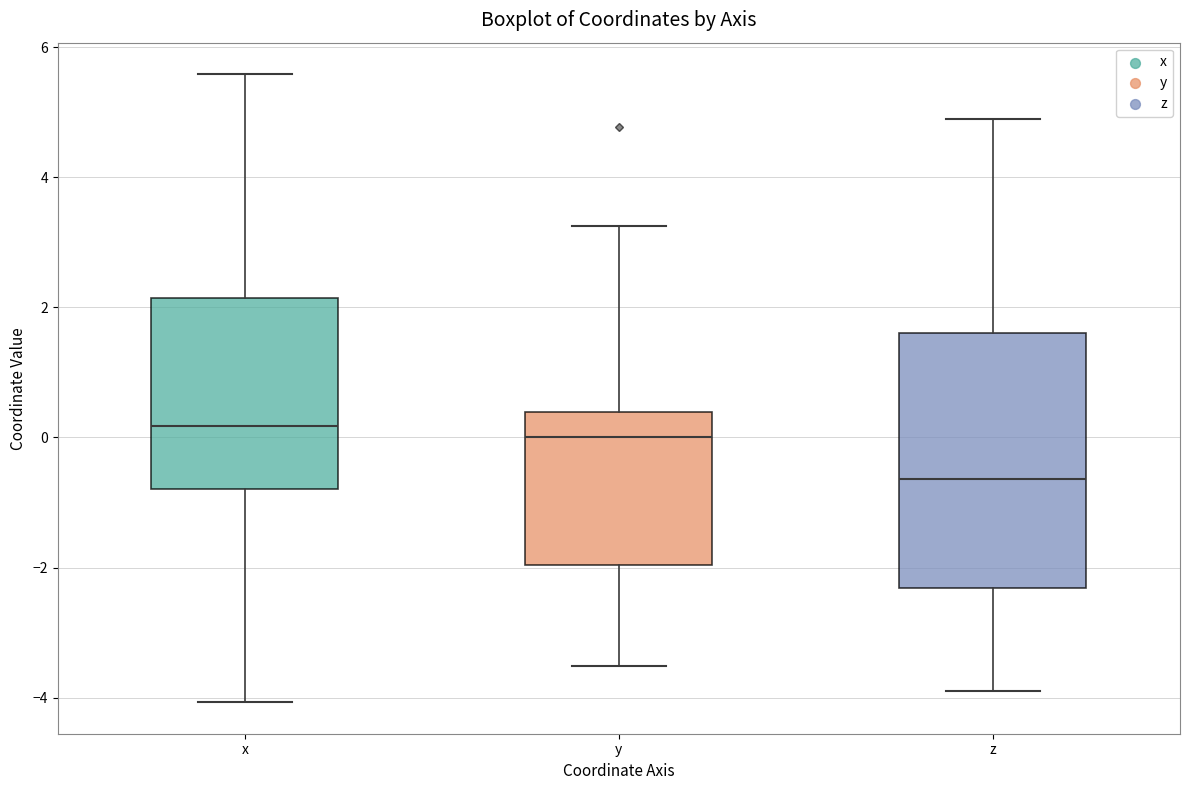

Comparing the boxes themselves (not the whiskers), which one is the tallest?

z